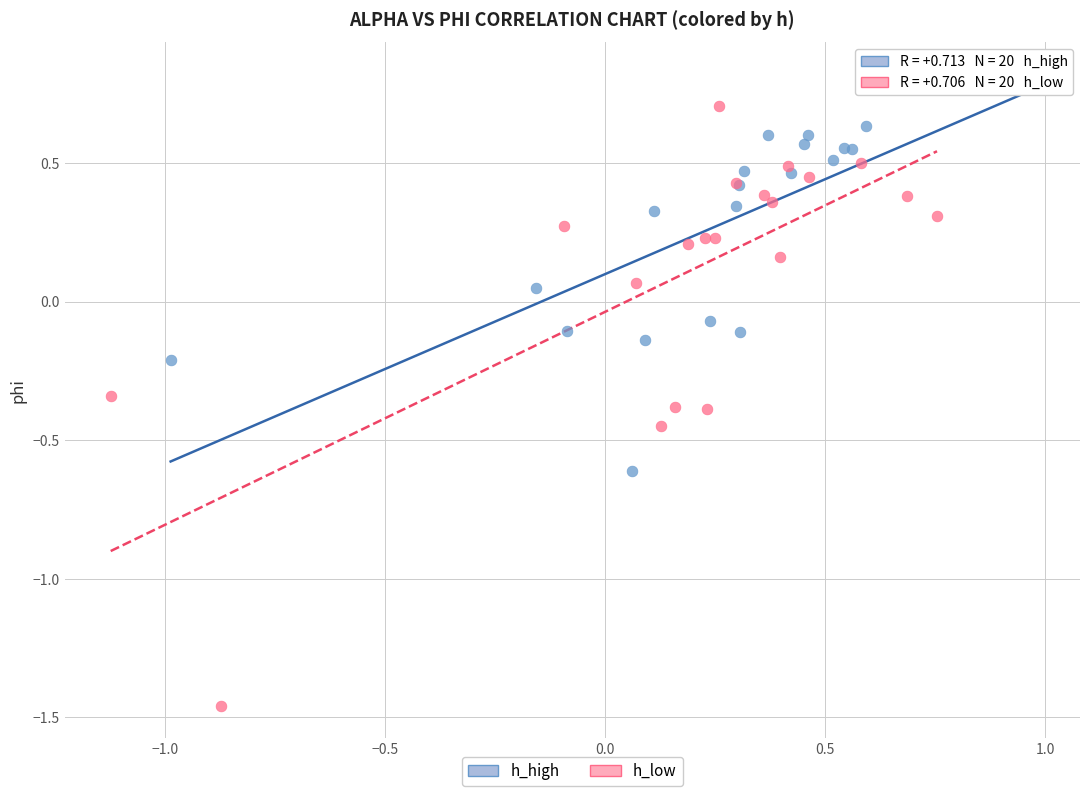

Which series reaches the minimum Y coordinate?

h_low